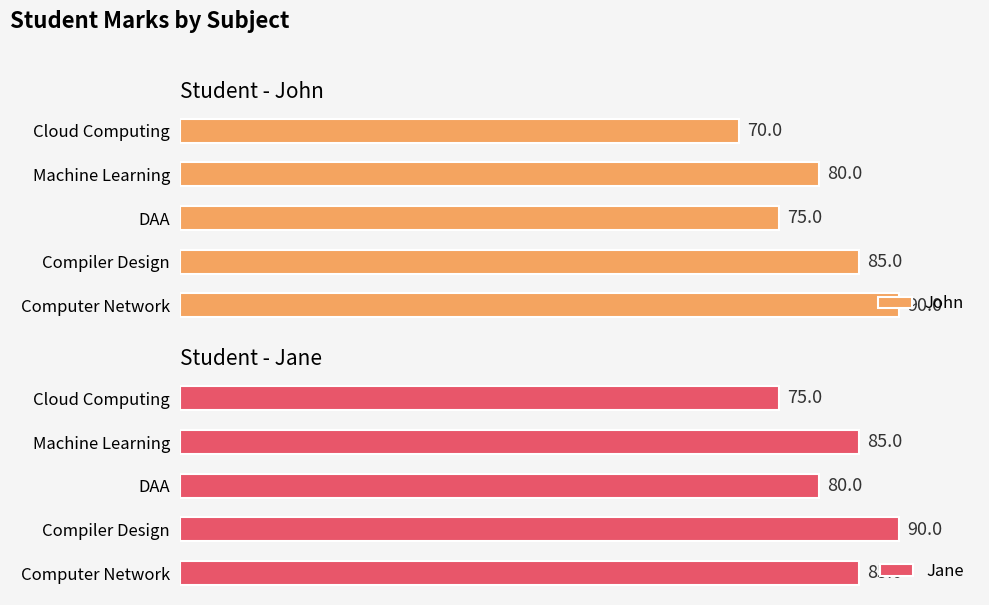

List the labels in order of Jane value, smallest first.

80, 40, 0, 60, 20